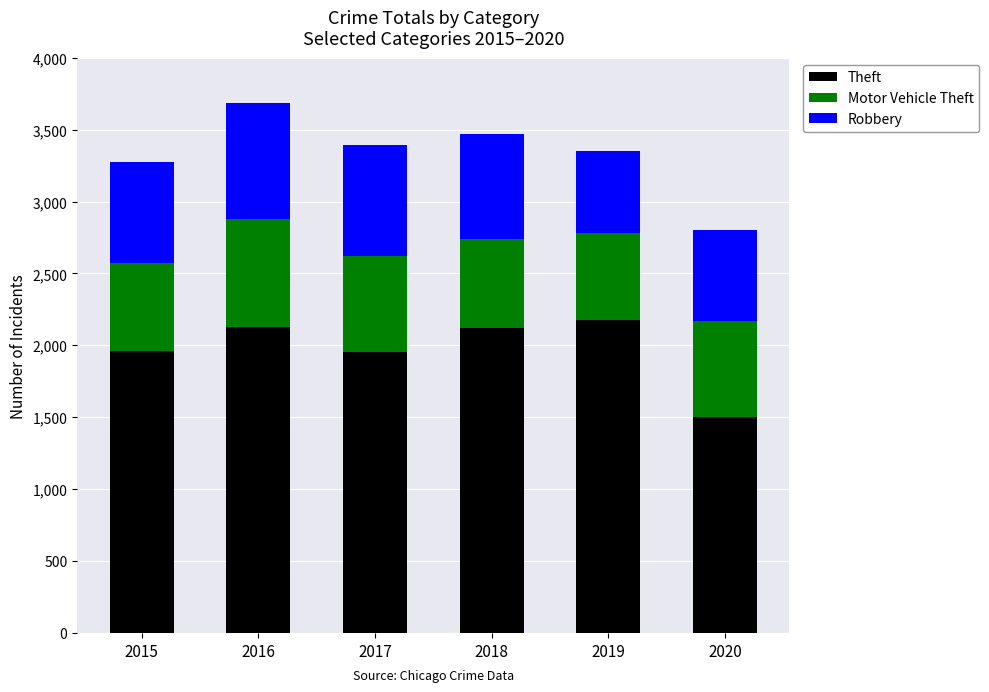

What is the lowest value of the Theft series?

1502